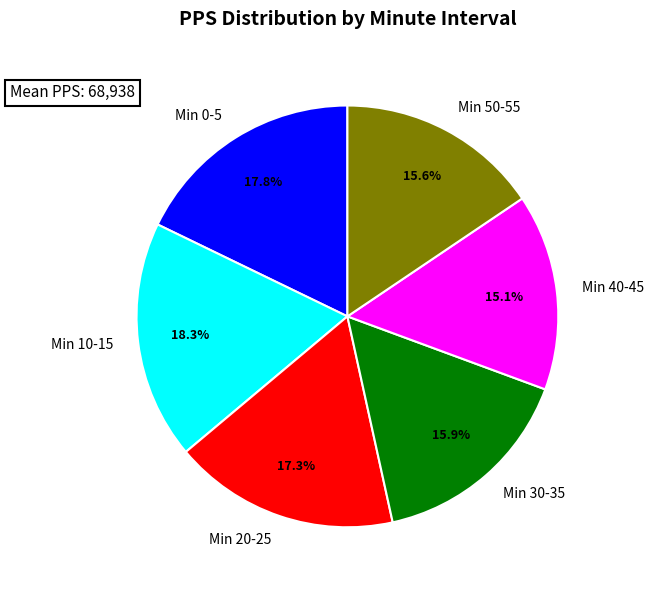

What is the ratio of the value at Min 30-35 to the value at Min 10-15?

0.9